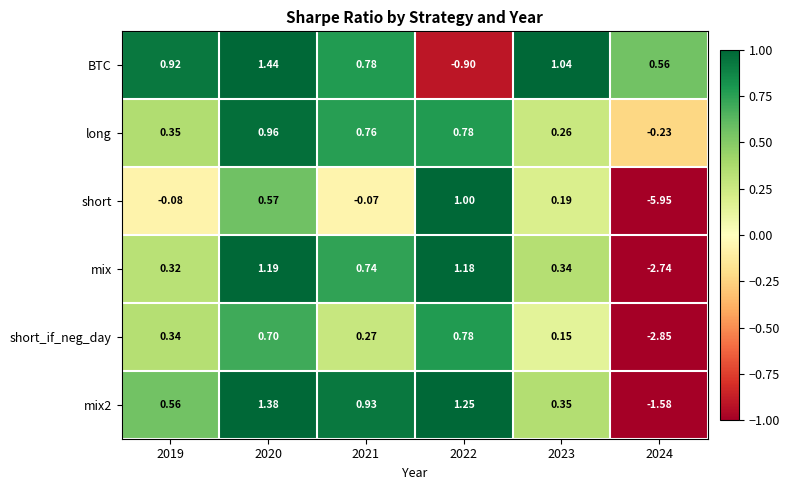

Which category has the lowest value across all series?

2024